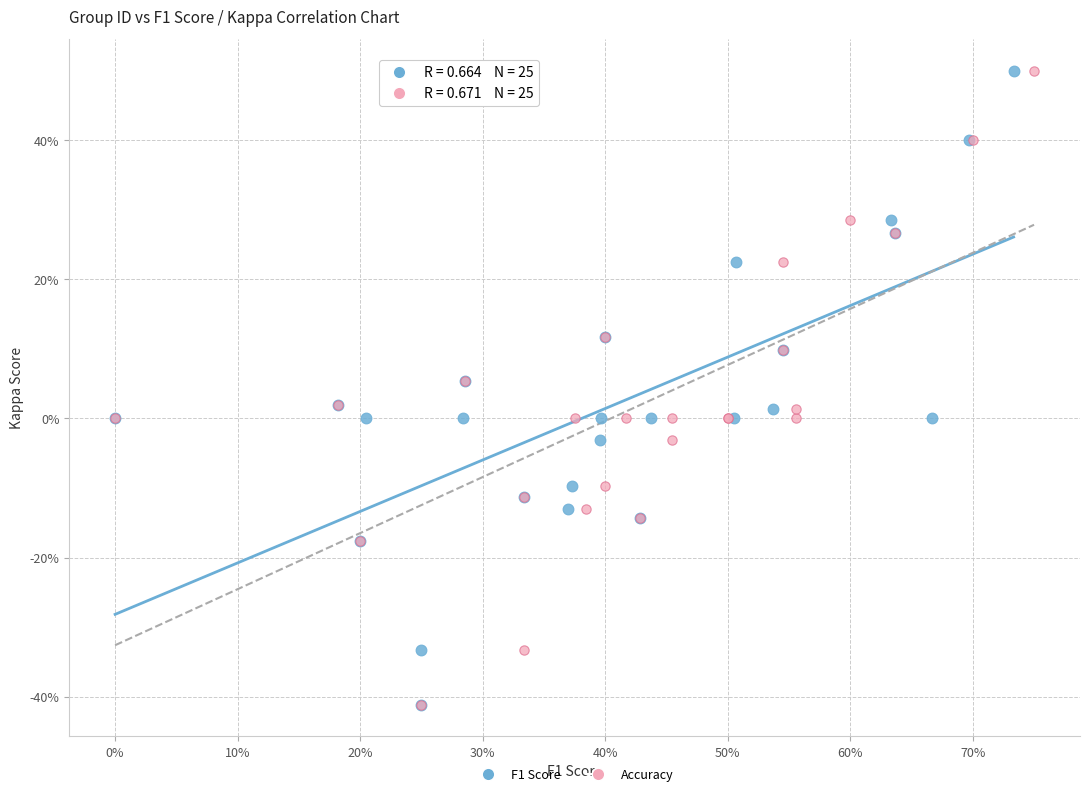

What are all the series names shown in the legend?

F1 Score, Accuracy